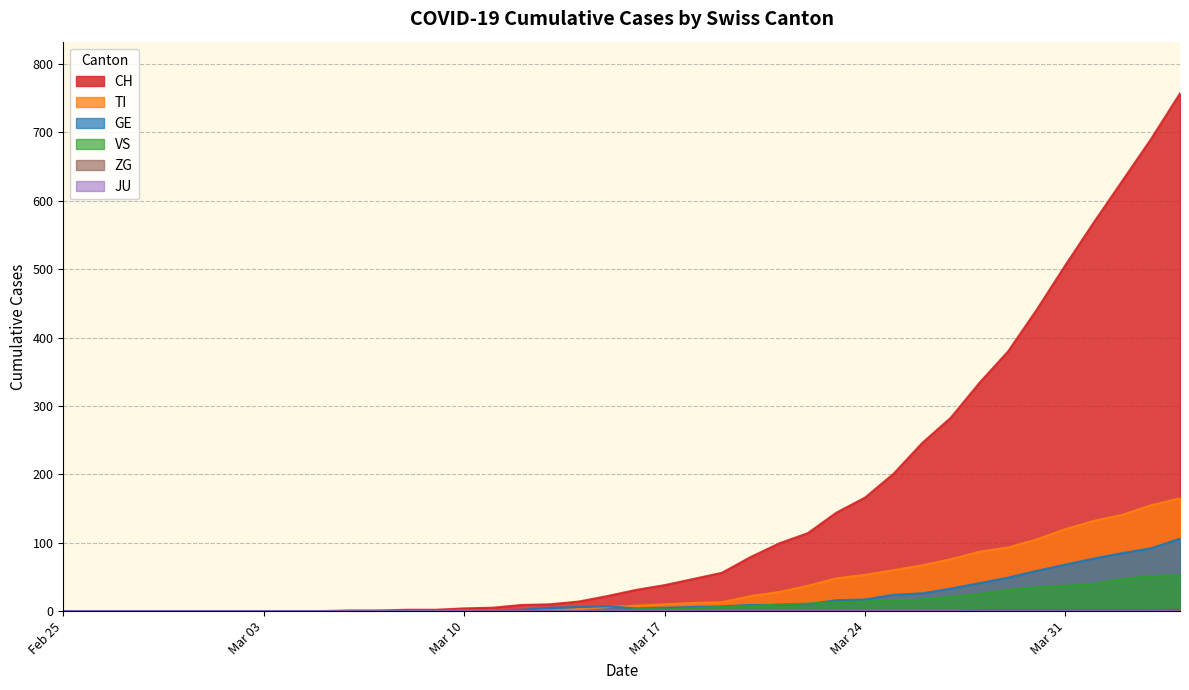

Which series has the largest total across all categories?

CH